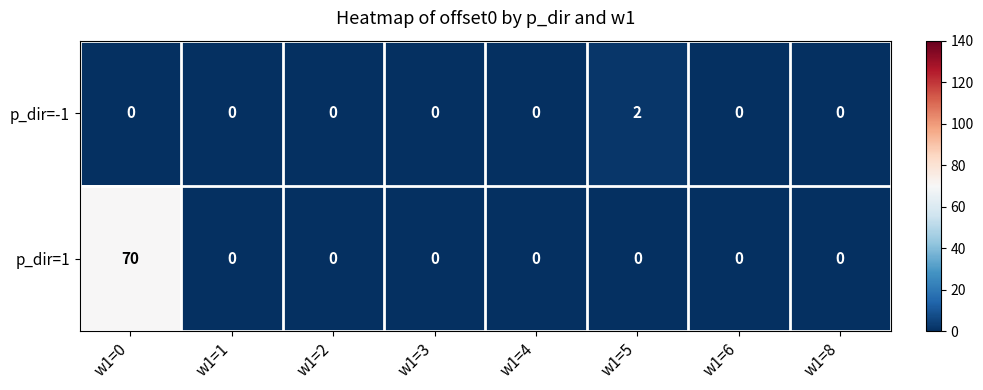

Reading left to right, transcribe all the data shown in this chart.

p_dir=-1: w1=0=0	w1=1=0	w1=2=0	w1=3=0	w1=4=0	w1=5=2	w1=6=0	w1=8=0
p_dir=1: w1=0=70	w1=1=0	w1=2=0	w1=3=0	w1=4=0	w1=5=0	w1=6=0	w1=8=0